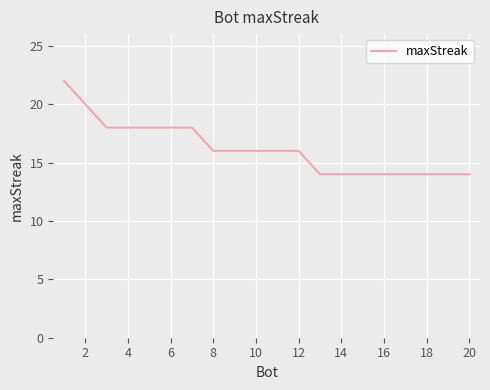

What is the minimum value shown in the chart?

14